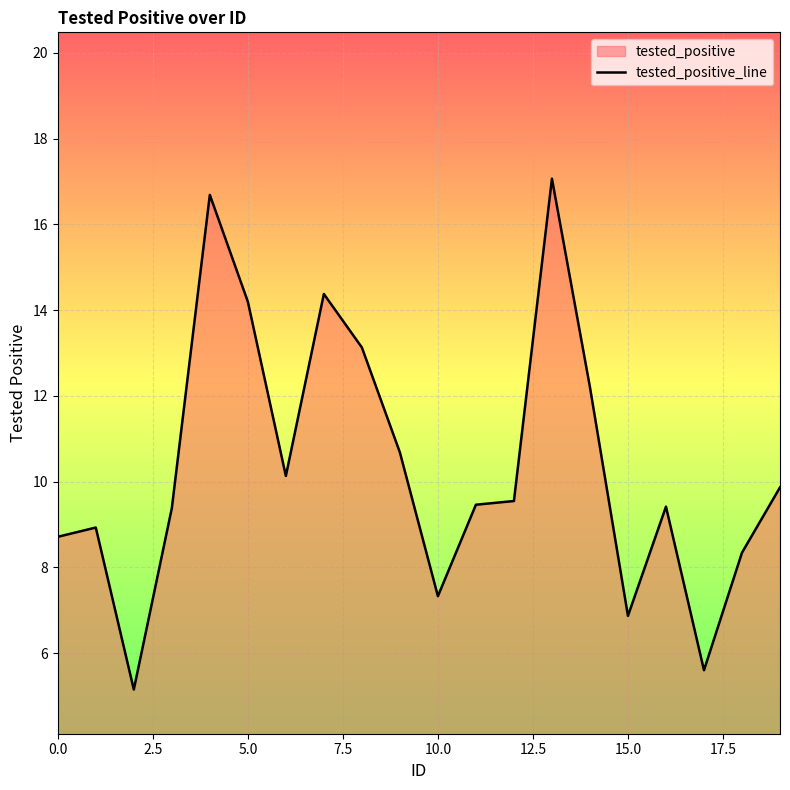

How many lines are shown in the chart?

1